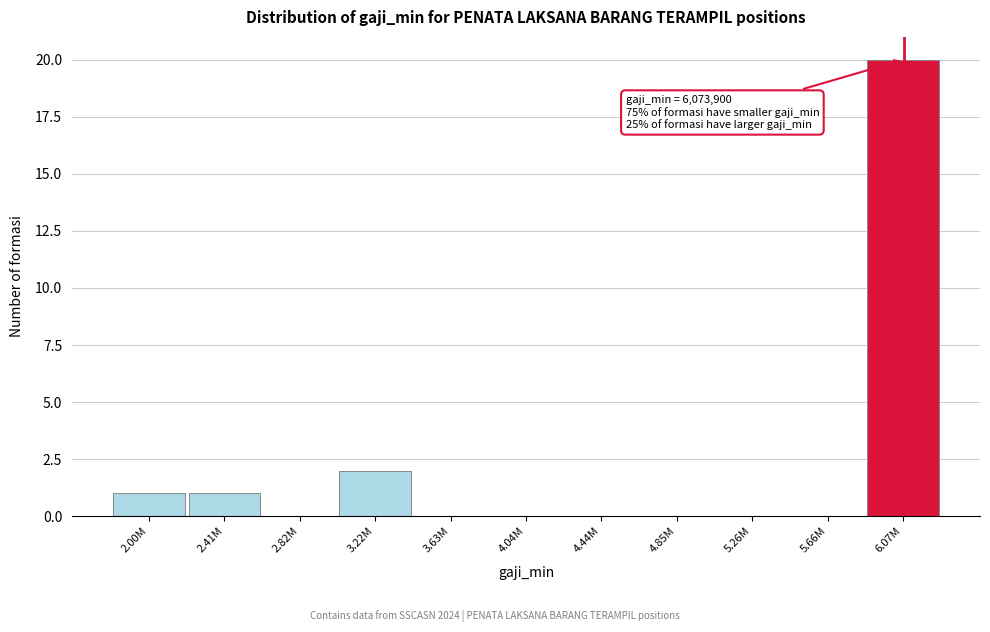

Reading left to right, transcribe all the data shown in this chart.

2.00M=1	2.41M=1	2.82M=0	3.22M=2	3.63M=0	4.04M=0	4.44M=0	4.85M=0	5.26M=0	5.66M=0	6.07M=20